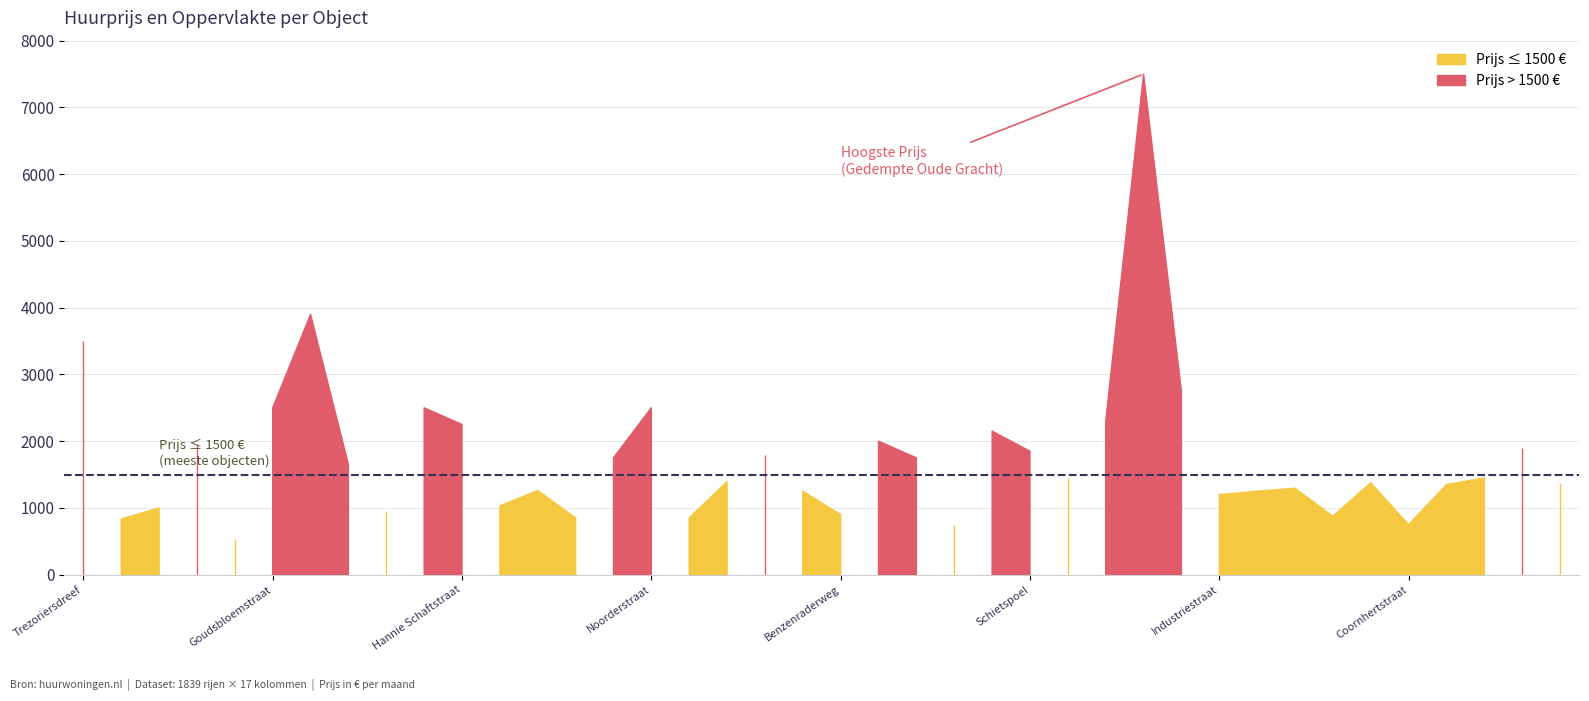

True or false: Gemiddelde Oppervlakte and Gemiddelde Prijs intersect in this chart.

False